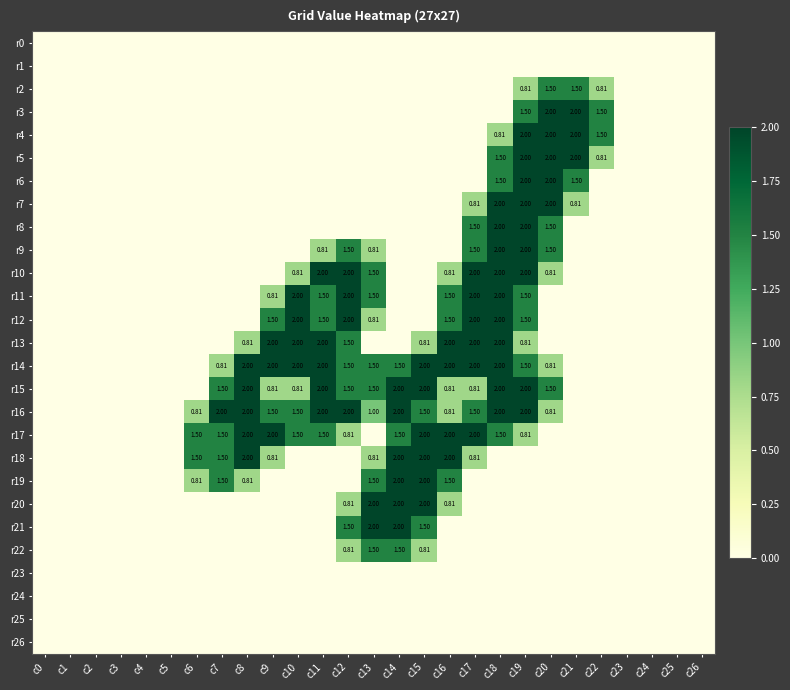

What is the total value across all series at c10?

12.6